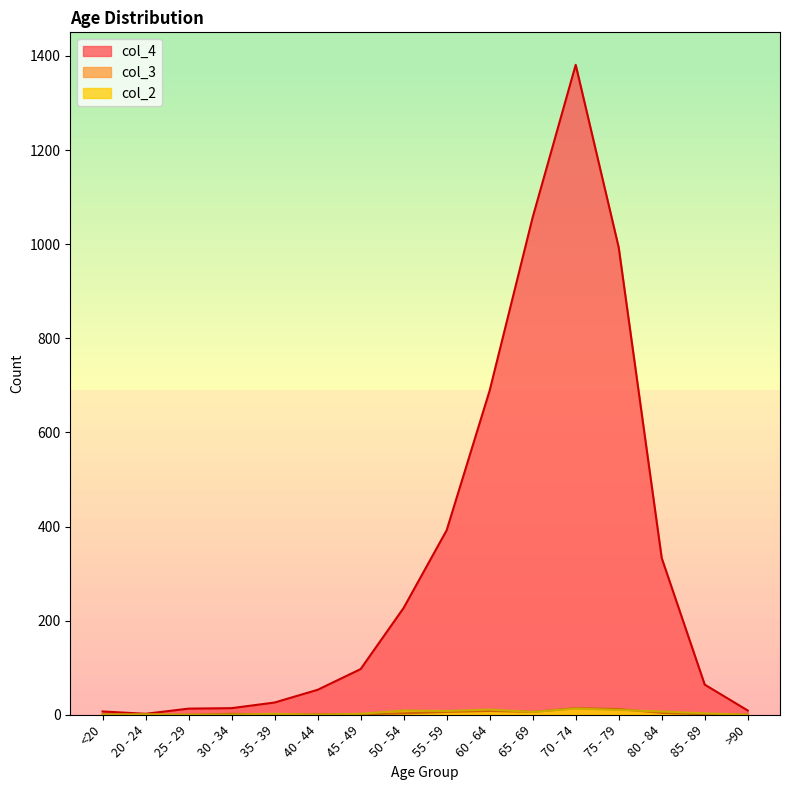

Which series has the largest range (max minus min)?

col_4